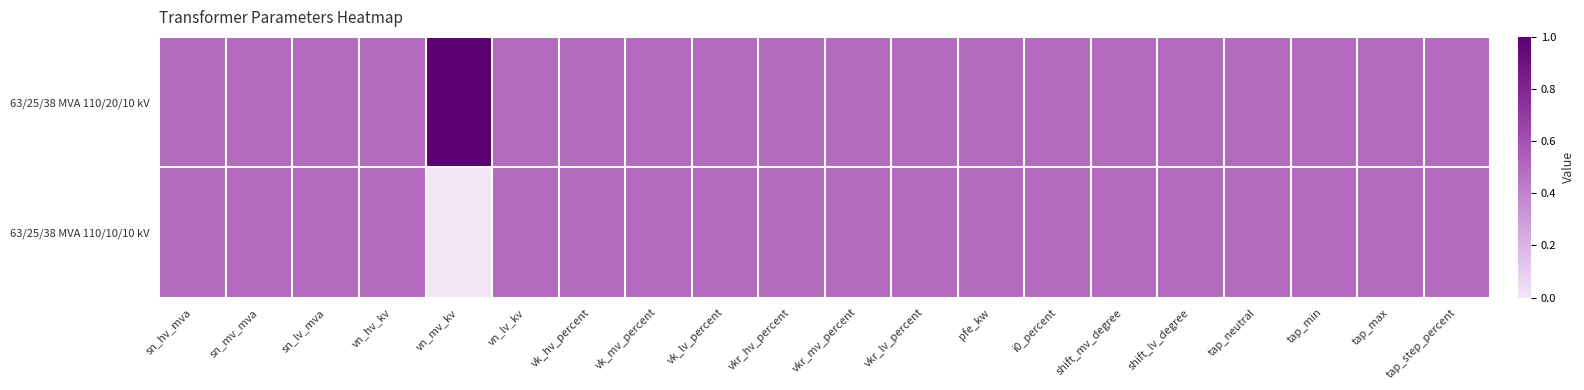

What is the total value across all series at sn_lv_mva?

1.0